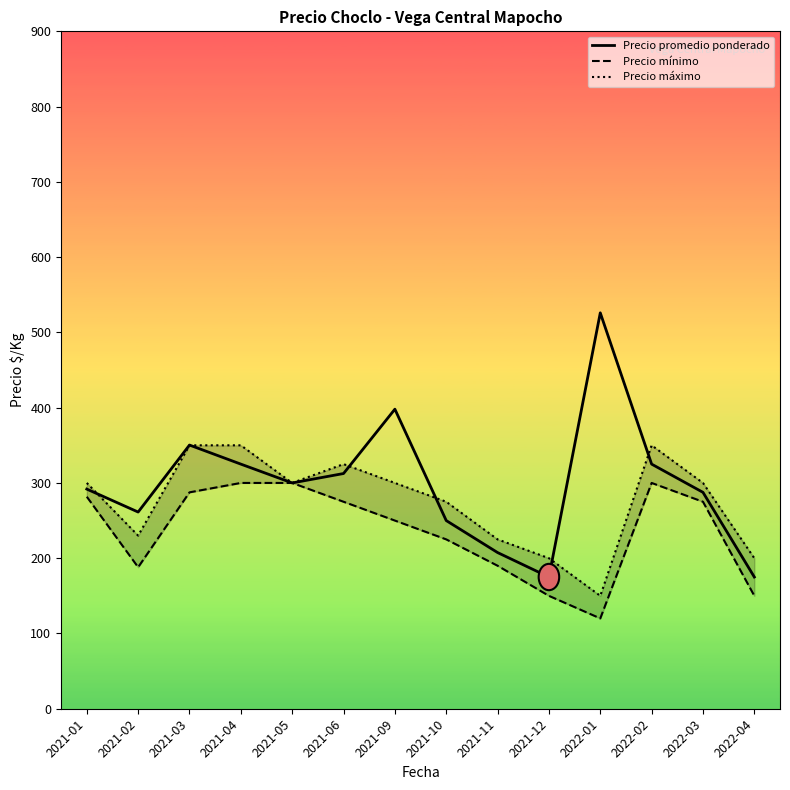

Where do Precio máximo and Precio promedio ponderado first cross each other?

2021-01 and 2021-02